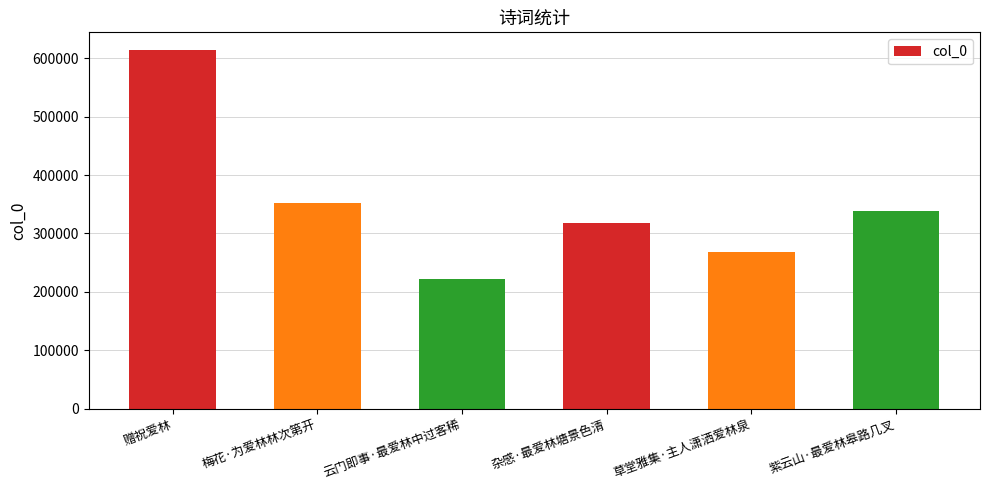

What is the value of the 1st bar from the left?

613853